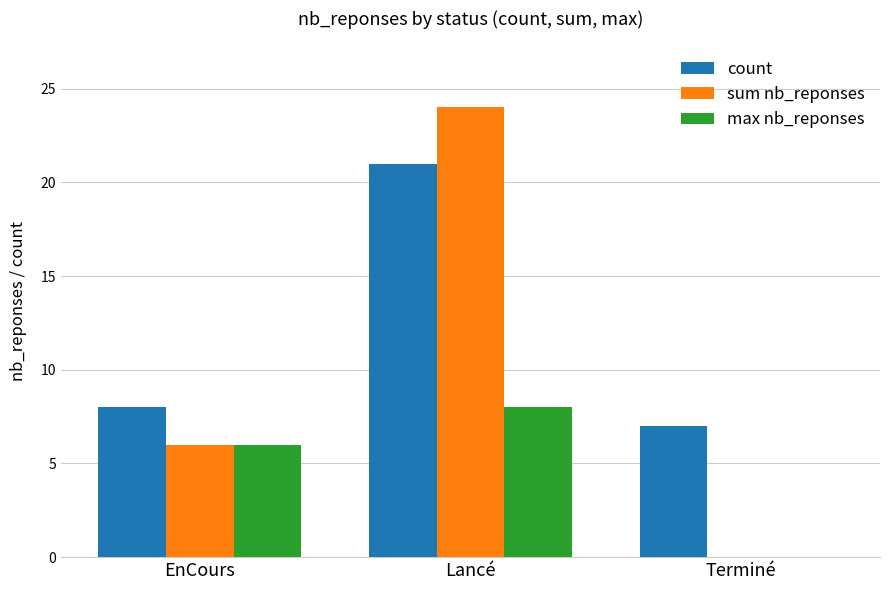

What is the difference between the count values at Terminé and EnCours?

1